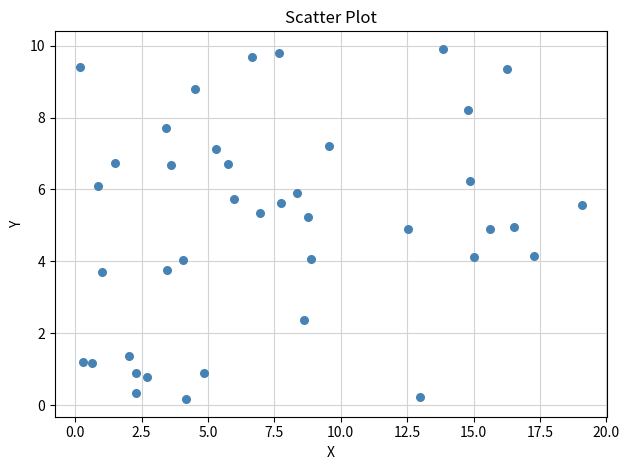

What is the range of Y values (max minus min)?

9.7